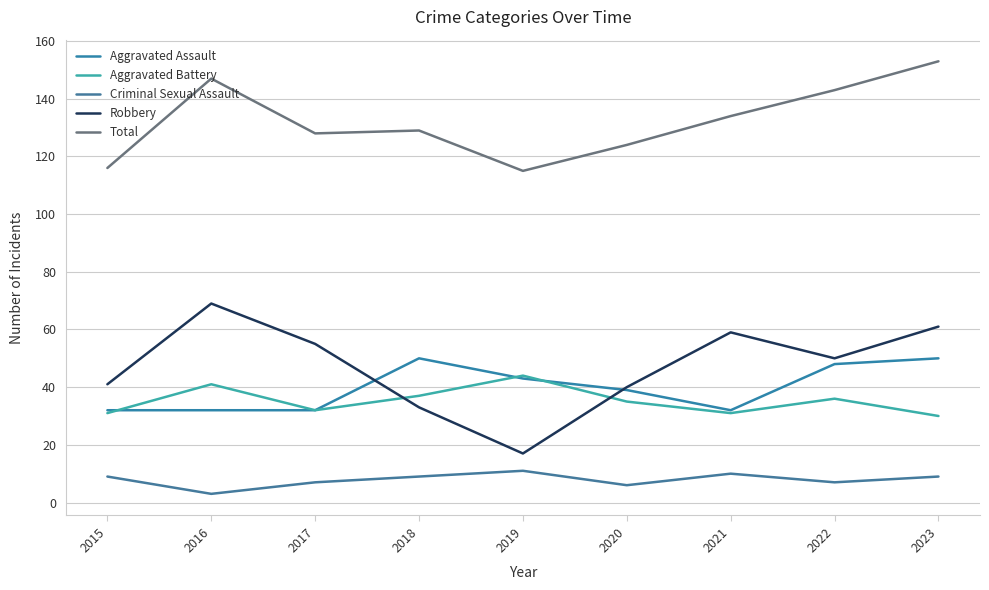

What is the difference between the highest and lowest values at 2020?

118